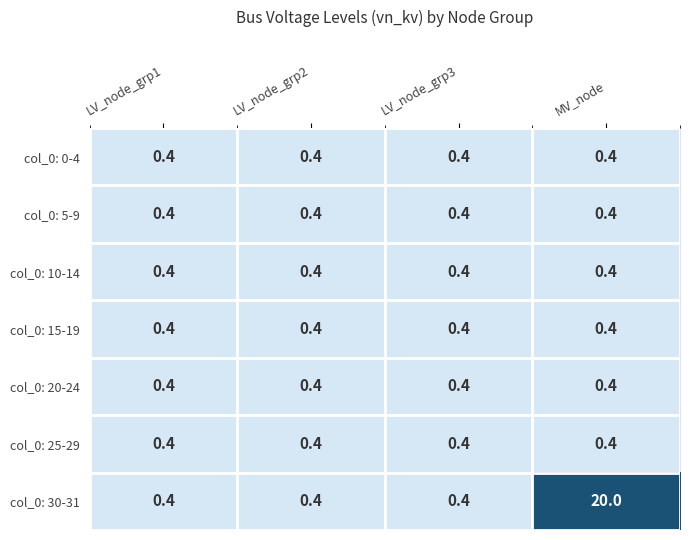

True or false: col_0: 20-24 has a value of 0.7 at LV_node_grp1.

False